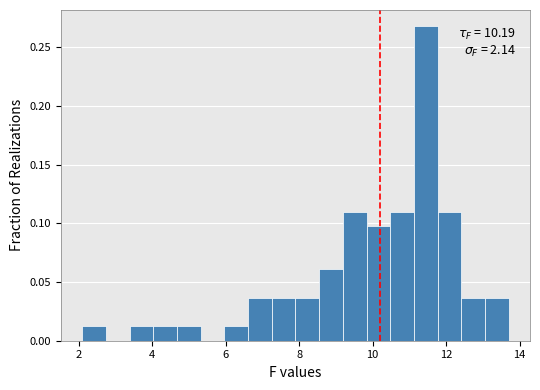

Read against the x-axis, roughly where is the centre of the tallest bar?

11.4